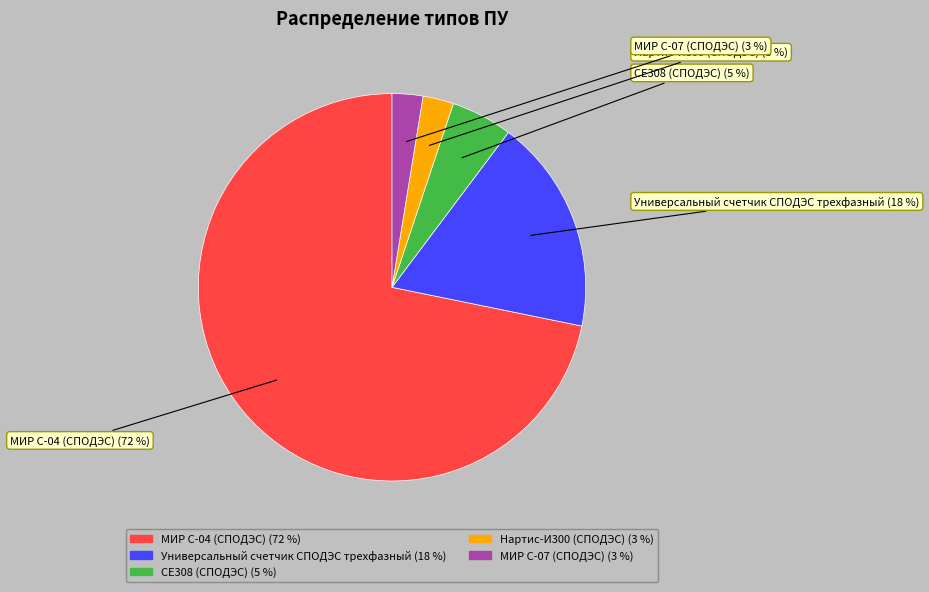

To the nearest percent, what is the average slice percentage?

20%